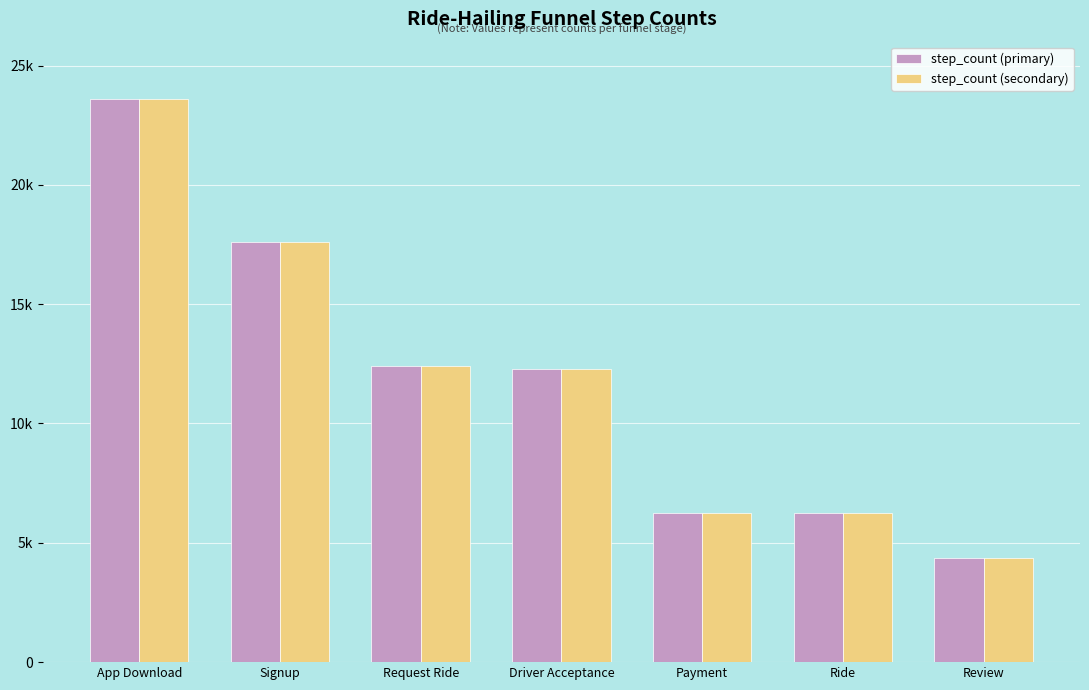

Read the step_count (secondary) value at Payment.

6233